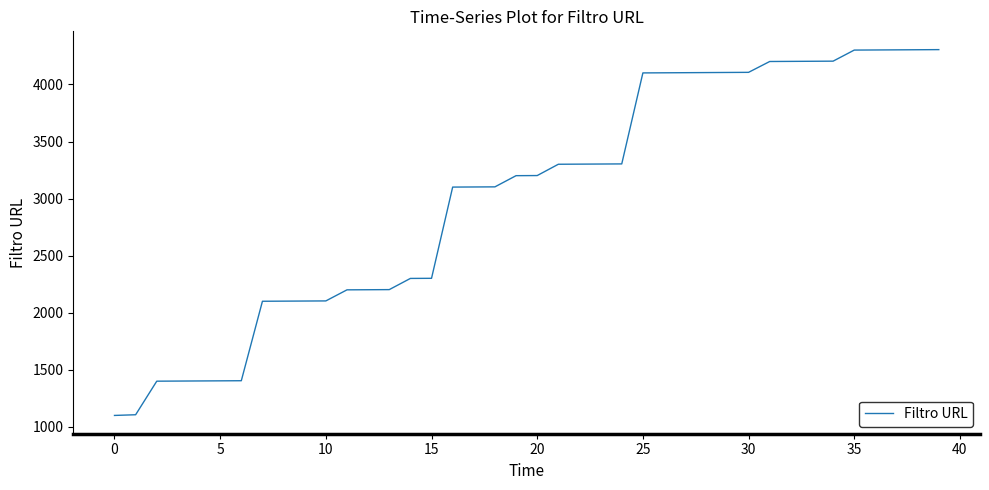

What is the smallest value displayed?

1101